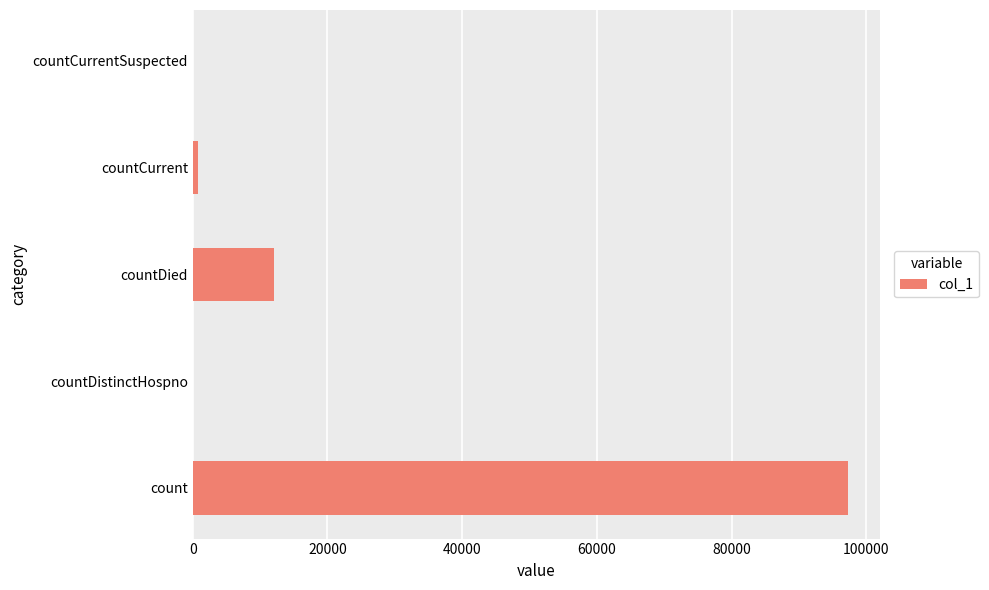

Where is the data nearest to the value 48616?

countDied